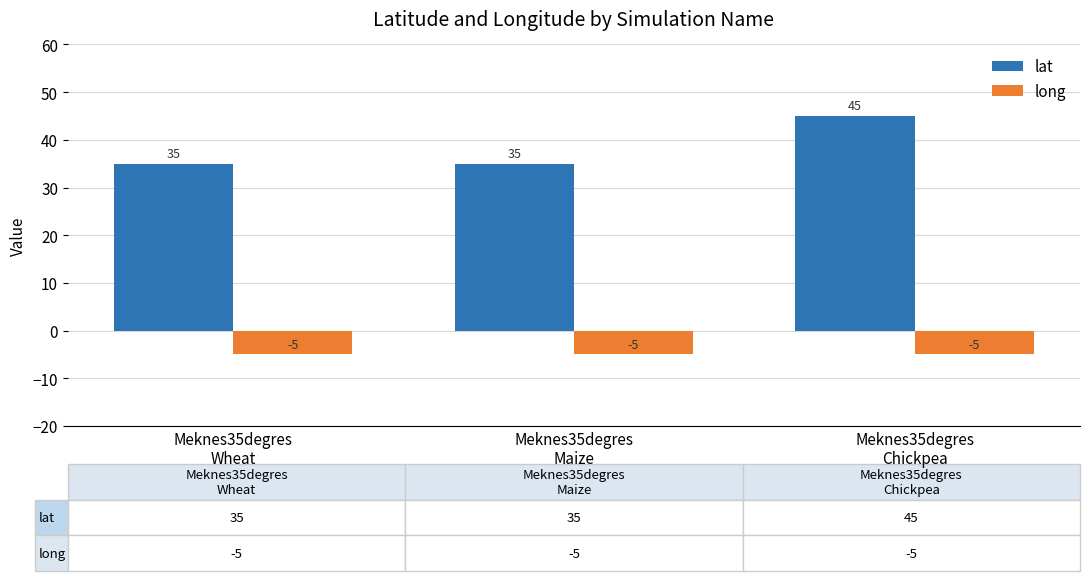

What is the average value of the lat series?

38